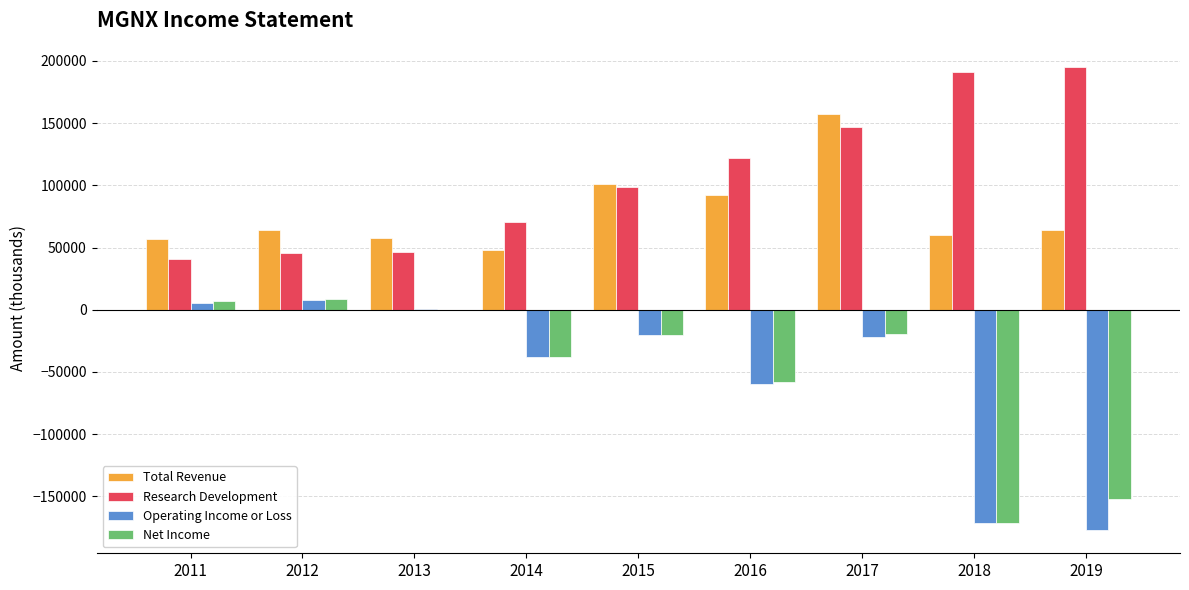

What is the sum of all Operating Income or Loss values?

-475200